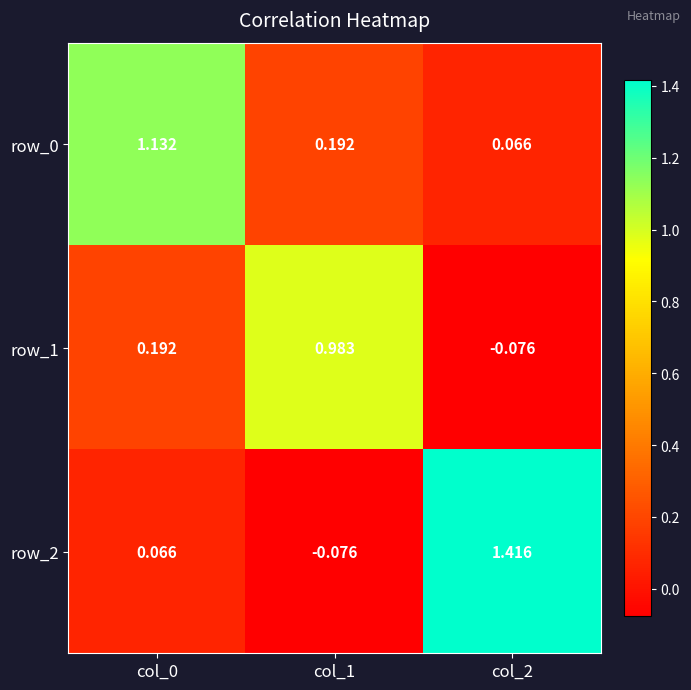

Count the number of categories in the chart.

3